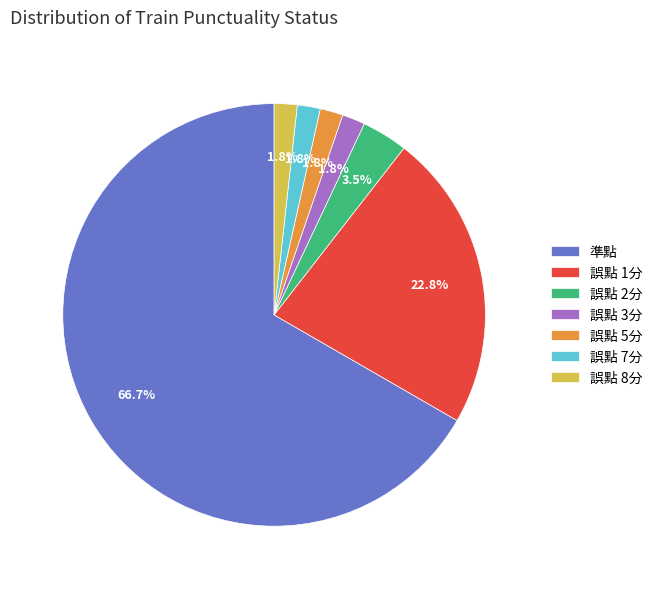

How much of the chart is everything except 誤點 7分?

98.2%